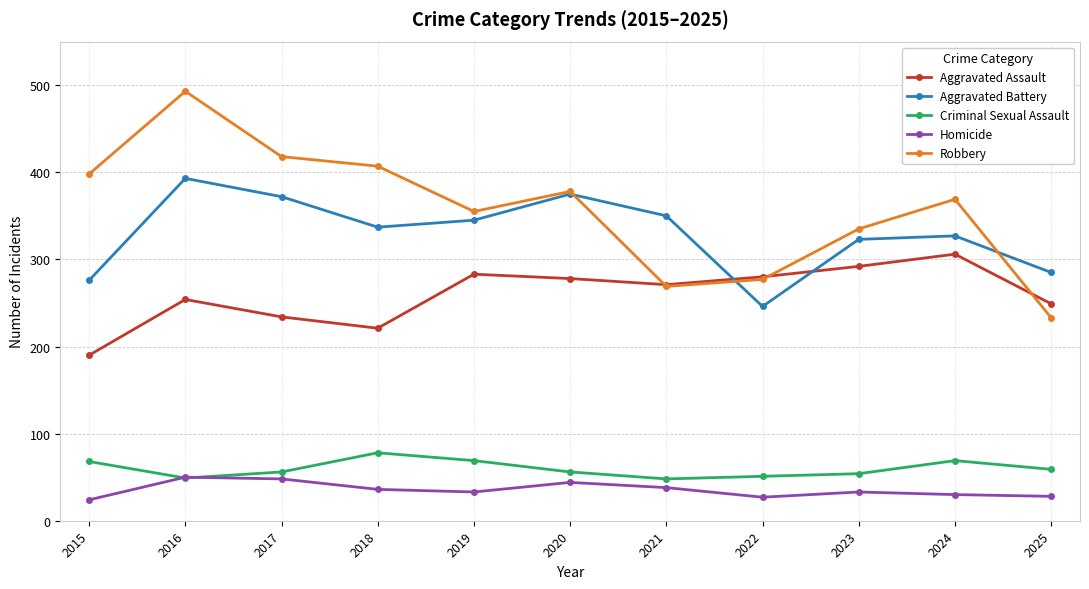

What is the approximate value of Homicide at 2021?

38